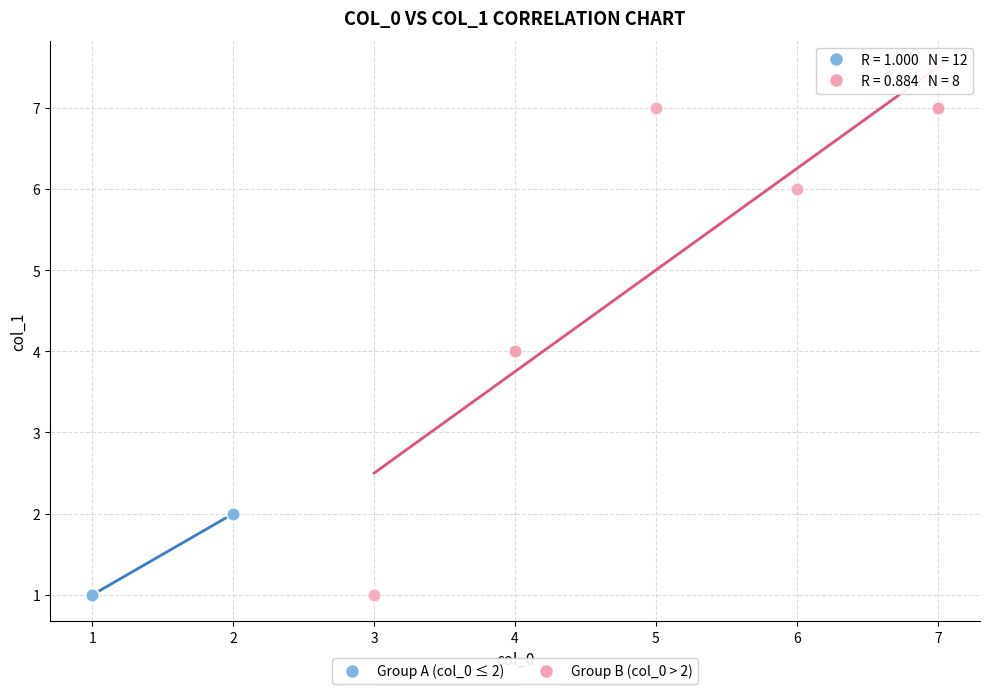

What are all the series names shown in the legend?

Group A (col_0 ≤ 2), Group B (col_0 > 2)